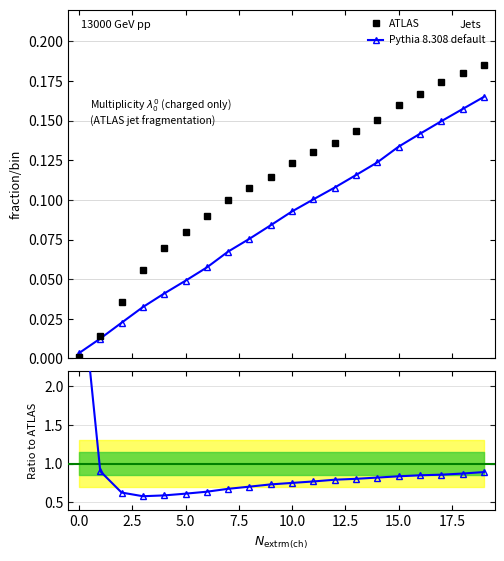

How many lines are shown in the chart?

3